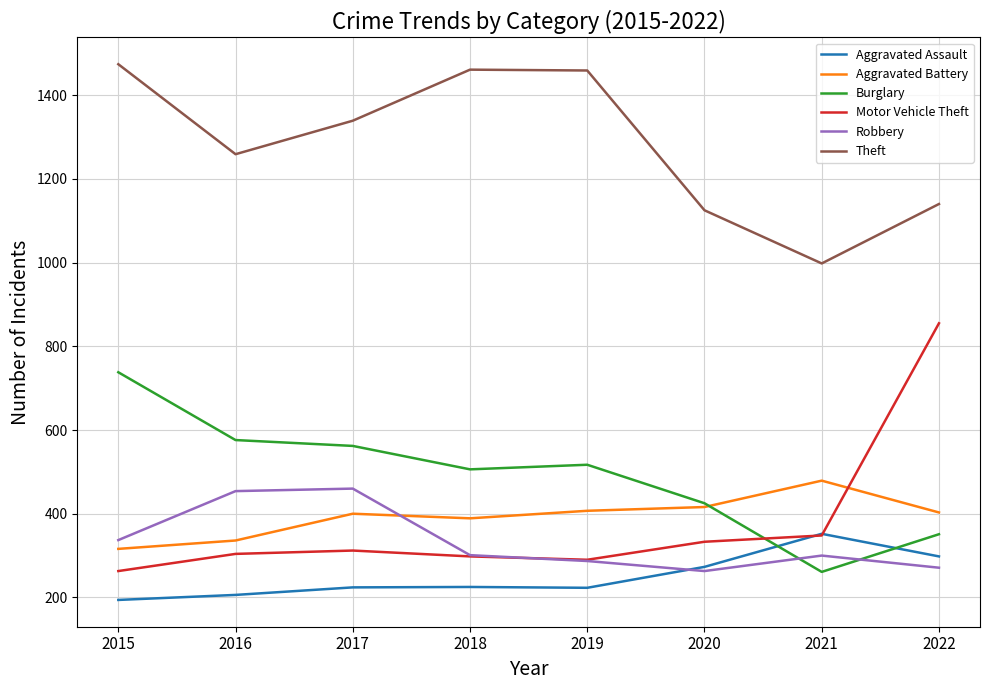

True or false: Theft and Aggravated Battery cross at least once.

False